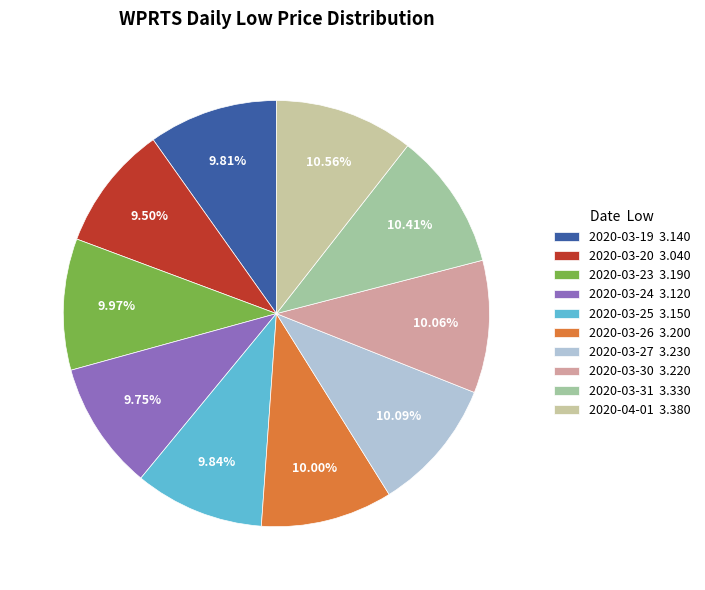

What is the change in value from 2020-03-19 to 2020-03-30?

+0.1